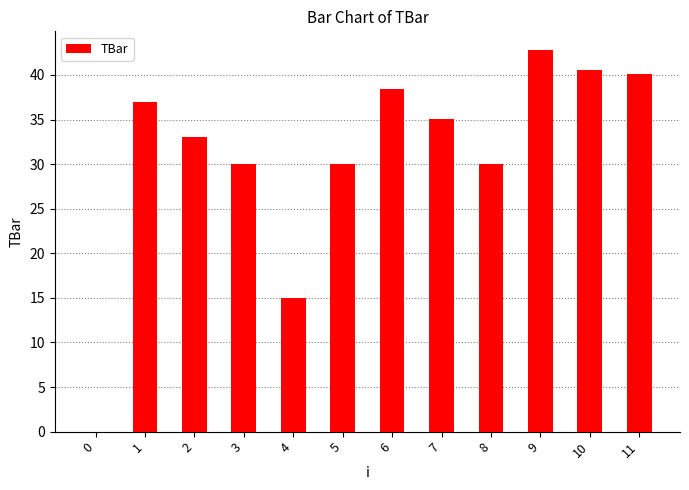

How many data points does each series have?

12